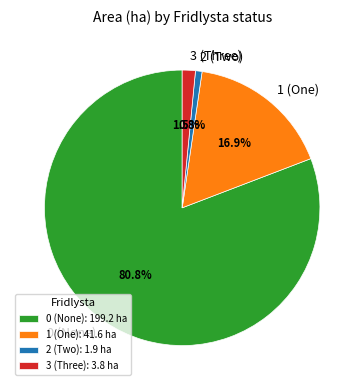

How many segments does this pie chart have?

4